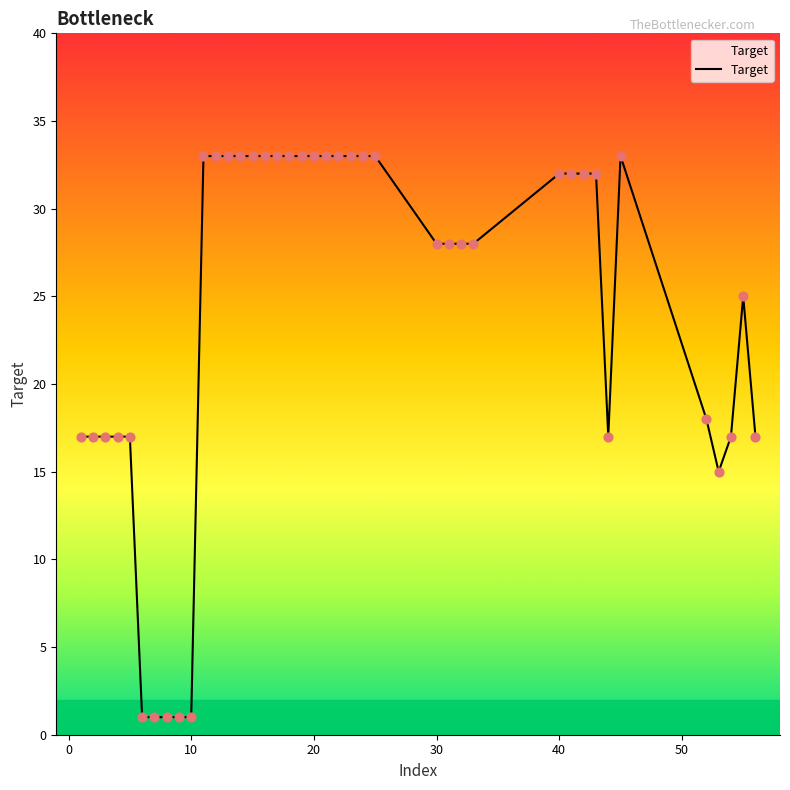

What is the difference between the maximum and minimum values?

32